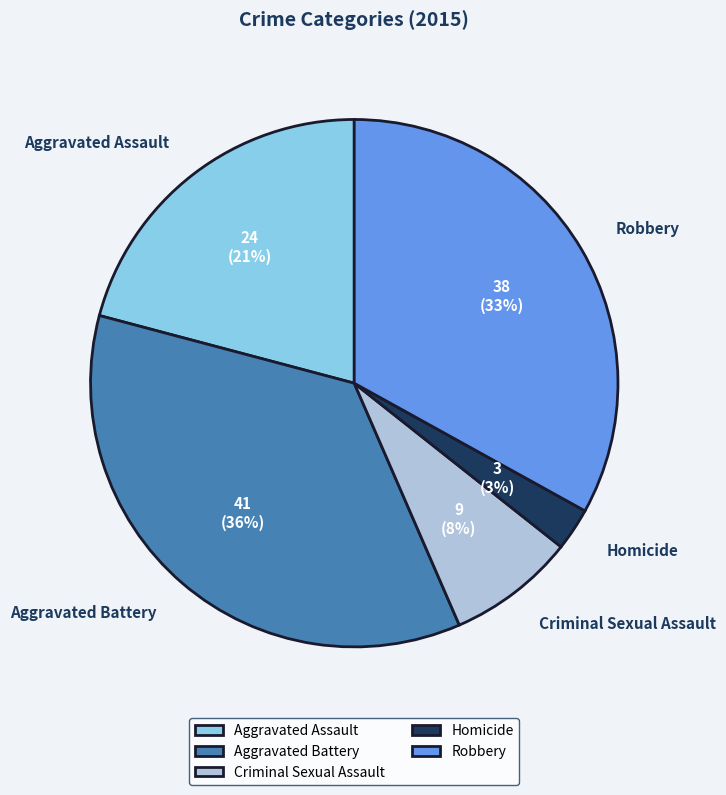

Is the sum of Aggravated Battery and Robbery greater than half?

Yes